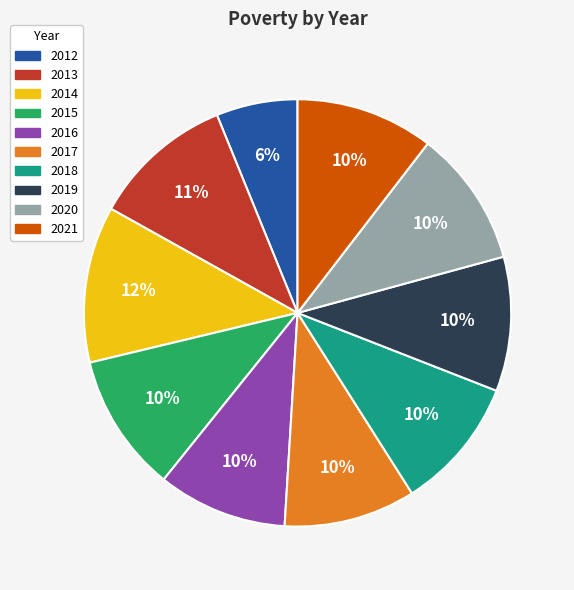

Is the sum of 2016 and 2020 greater than half?

No